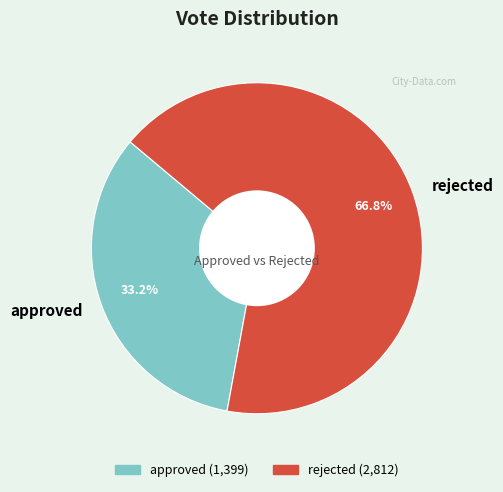

How many slices are in this pie chart?

2